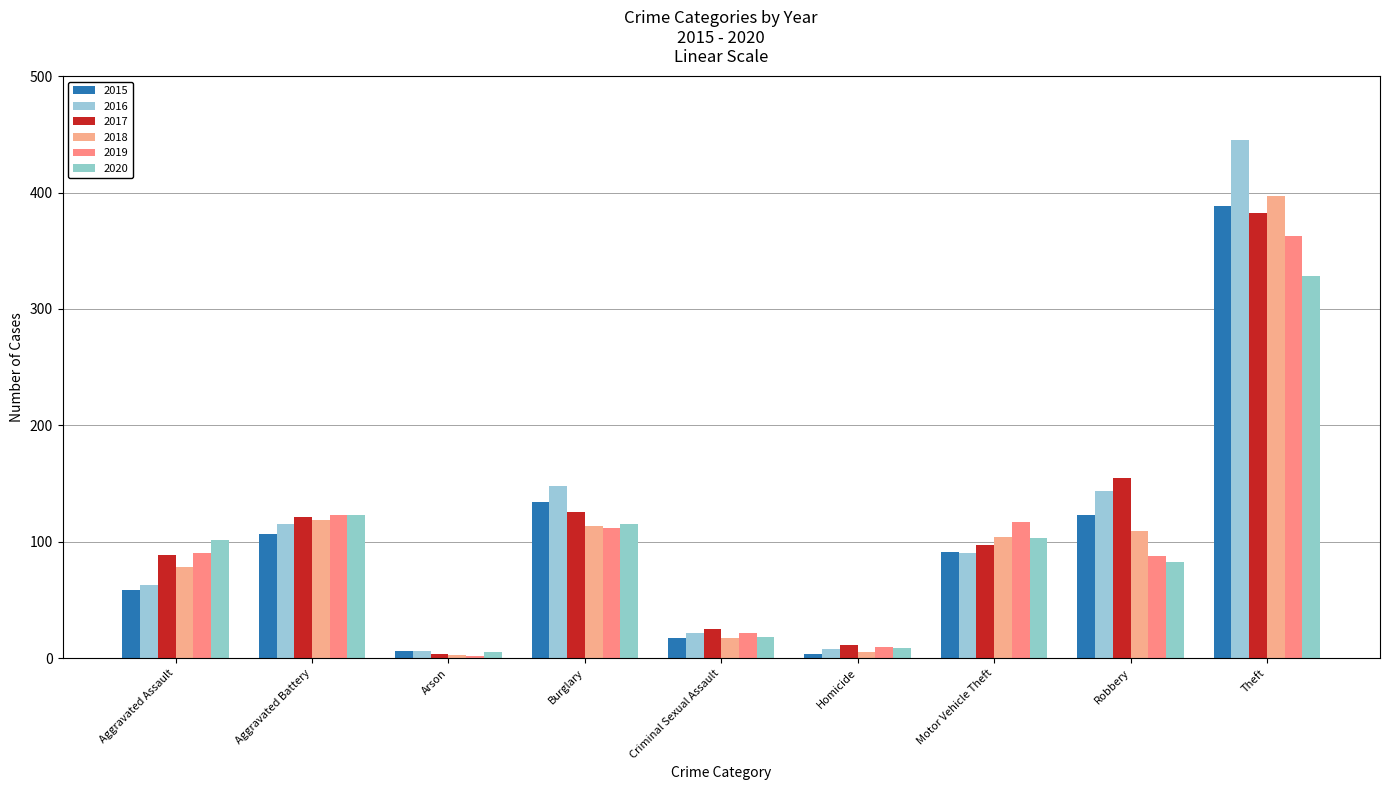

What is the smallest value displayed?

2